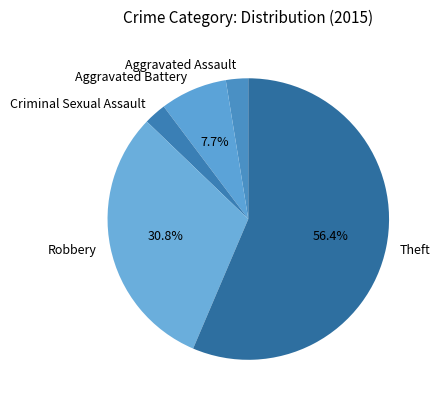

To the nearest percent, what is the average slice percentage?

20%